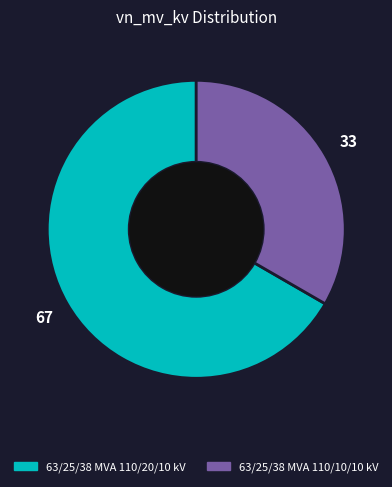

How many segments does this pie chart have?

2